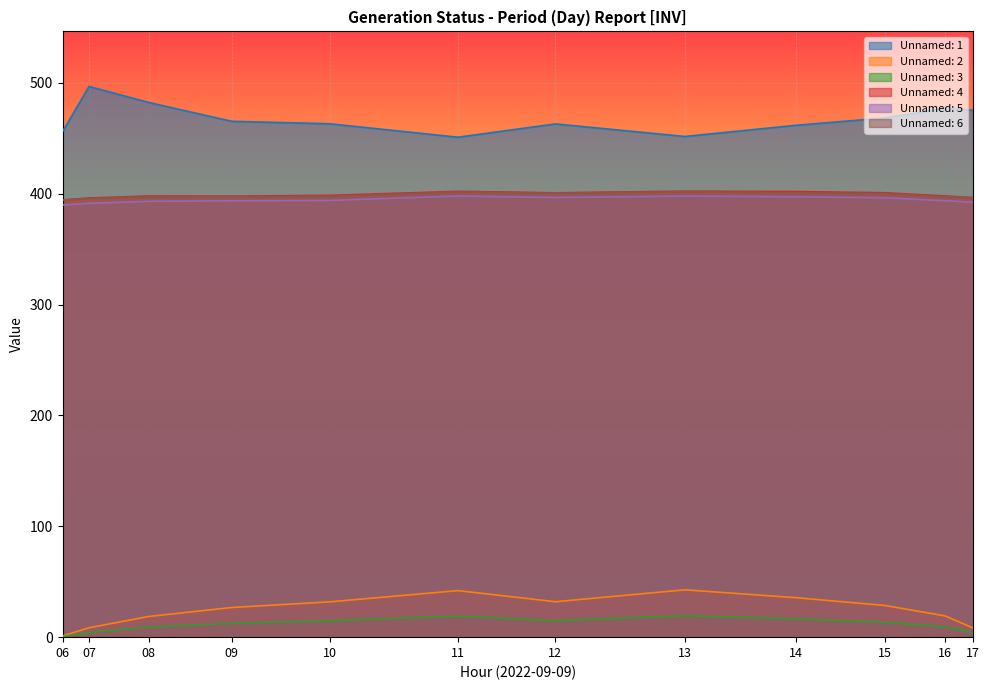

True or false: Unnamed: 2 and Unnamed: 6 intersect in this chart.

False